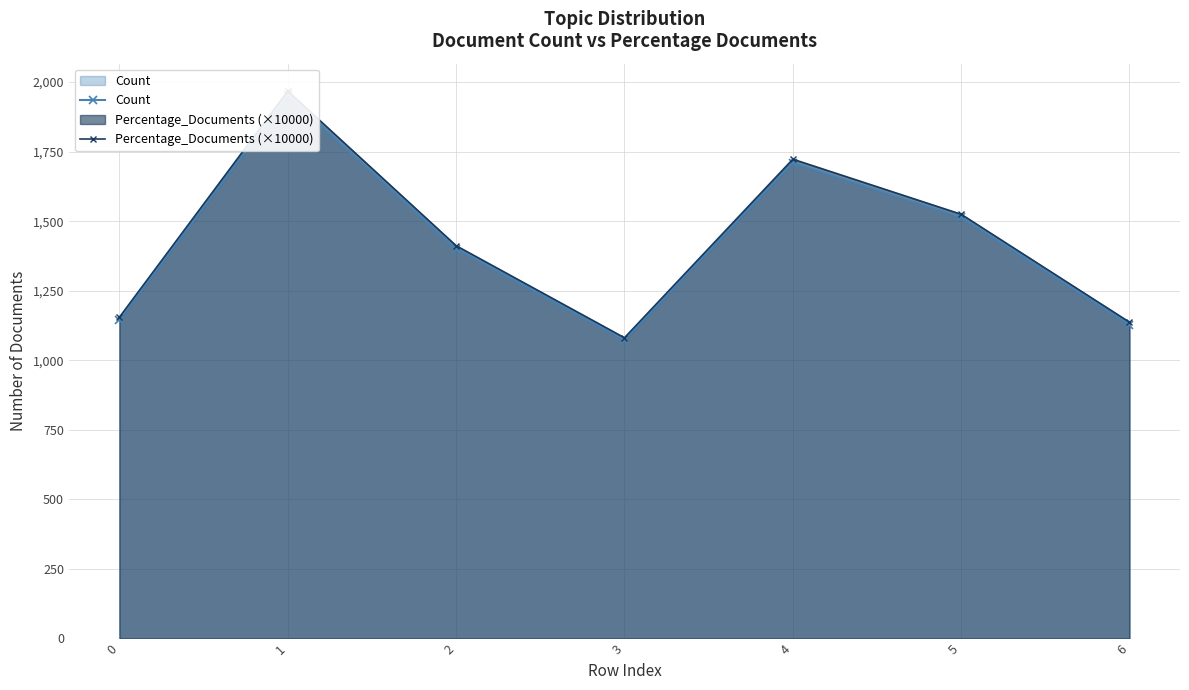

True or false: Count and Percentage_Documents (×10000) cross at least once.

False